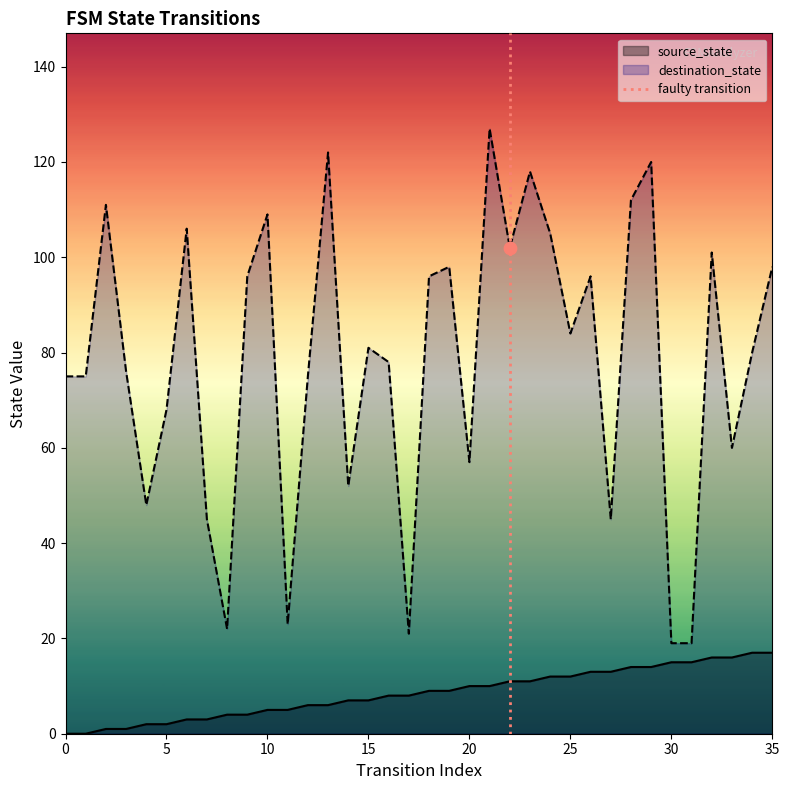

True or false: destination_state and source_state intersect in this chart.

False